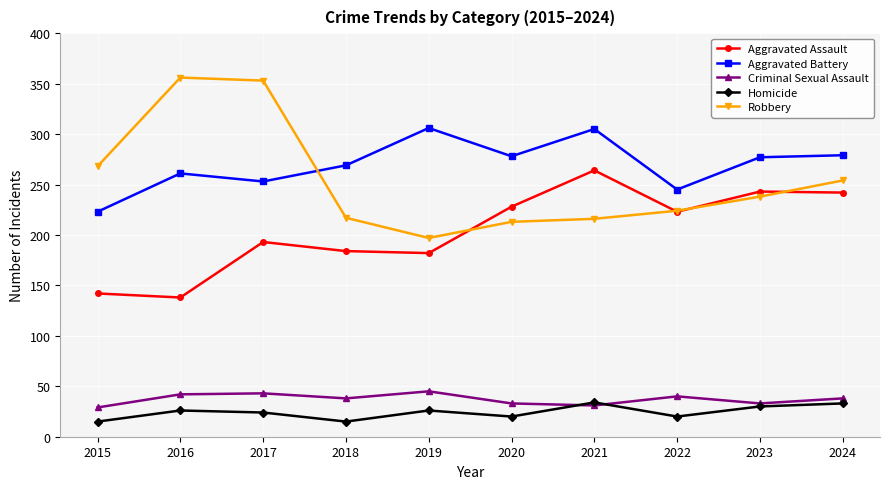

The Robbery series shows 254 at 2024. True or false?

True